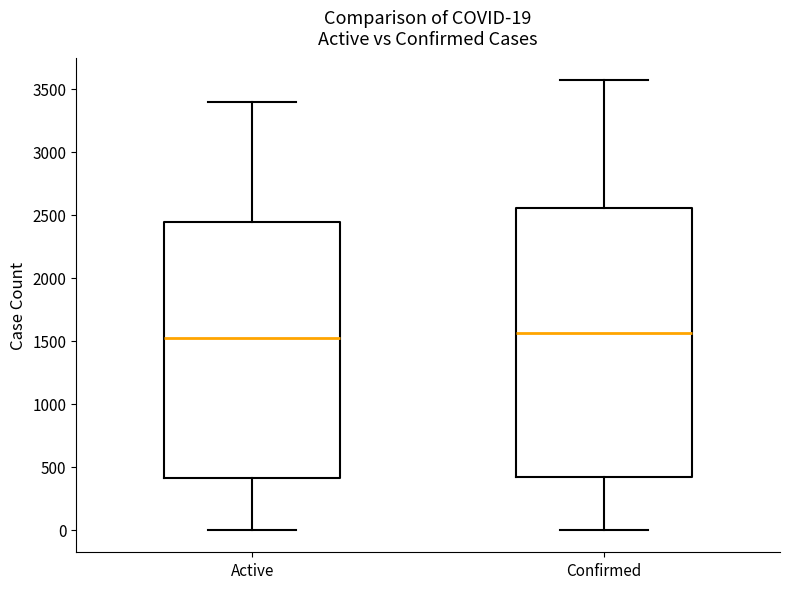

Comparing the boxes themselves (not the whiskers), which one is the tallest?

Confirmed